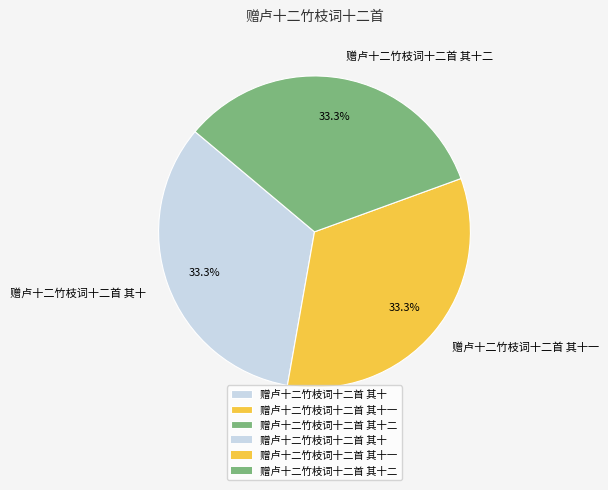

True or false: 赠卢十二竹枝词十二首 其十二 accounts for 33% of the total.

True